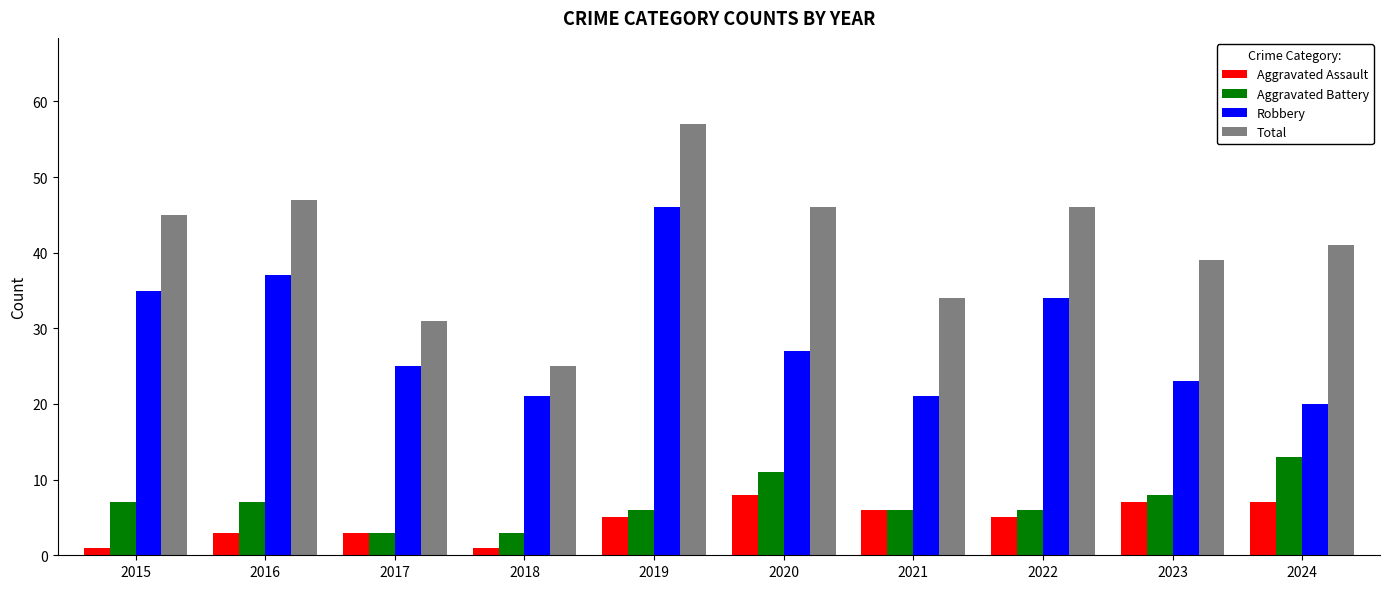

Which series has the largest total across all categories?

Total